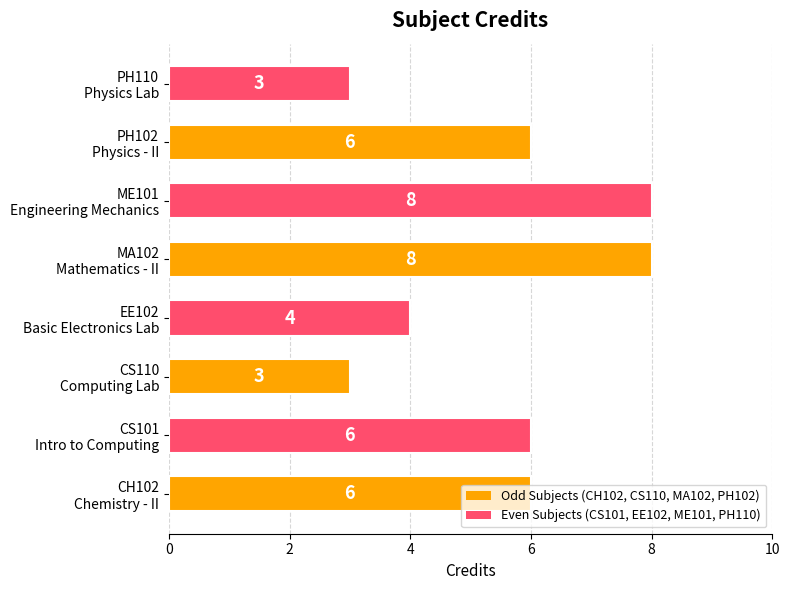

What is the greatest value displayed?

8